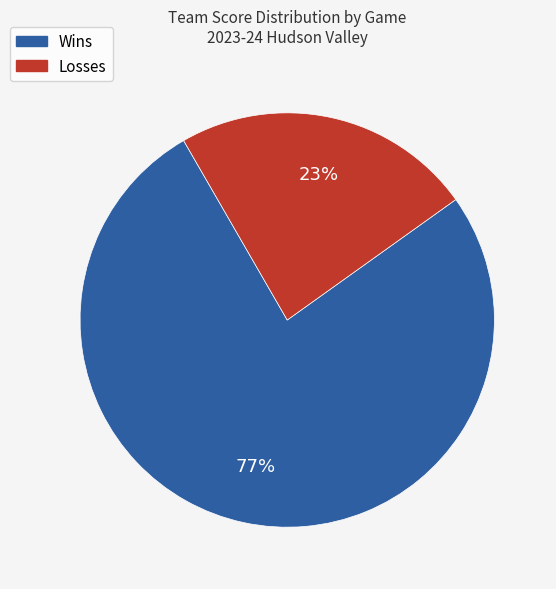

True or false: Losses accounts for 23% of the total.

True